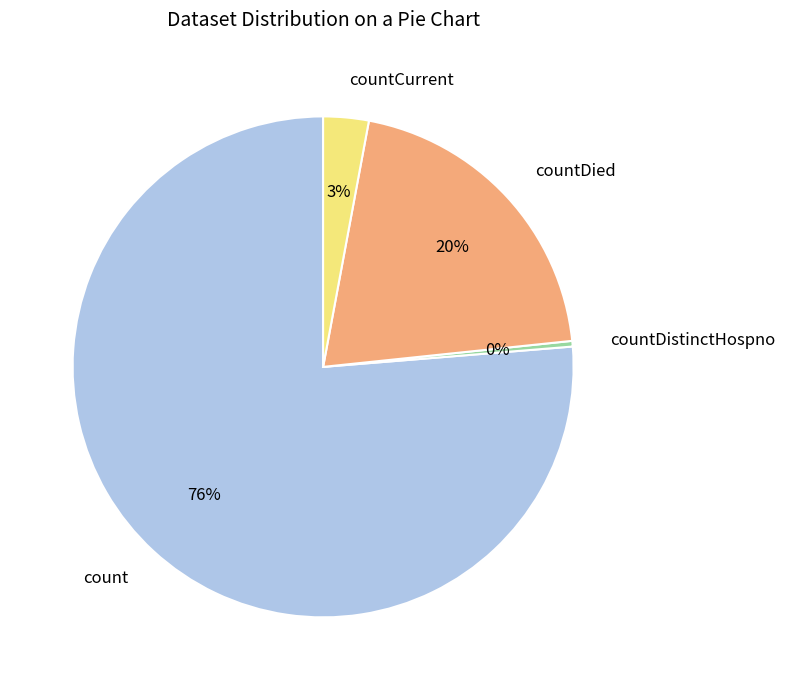

To the nearest percent, what is the combined percentage of countDistinctHospno and countCurrent?

3%